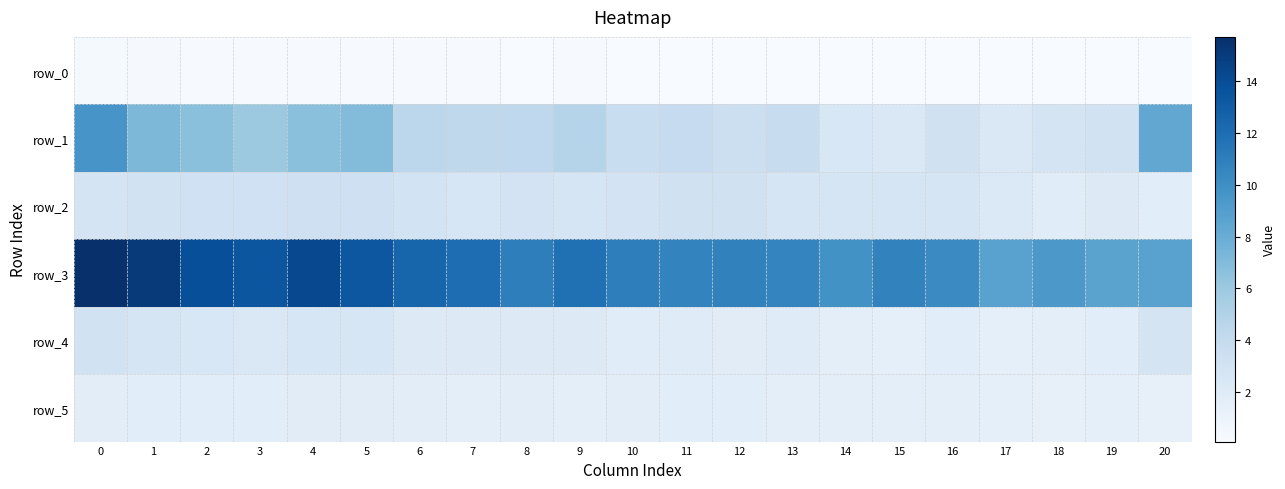

The row_1 series shows 1.6 at 9. True or false?

False